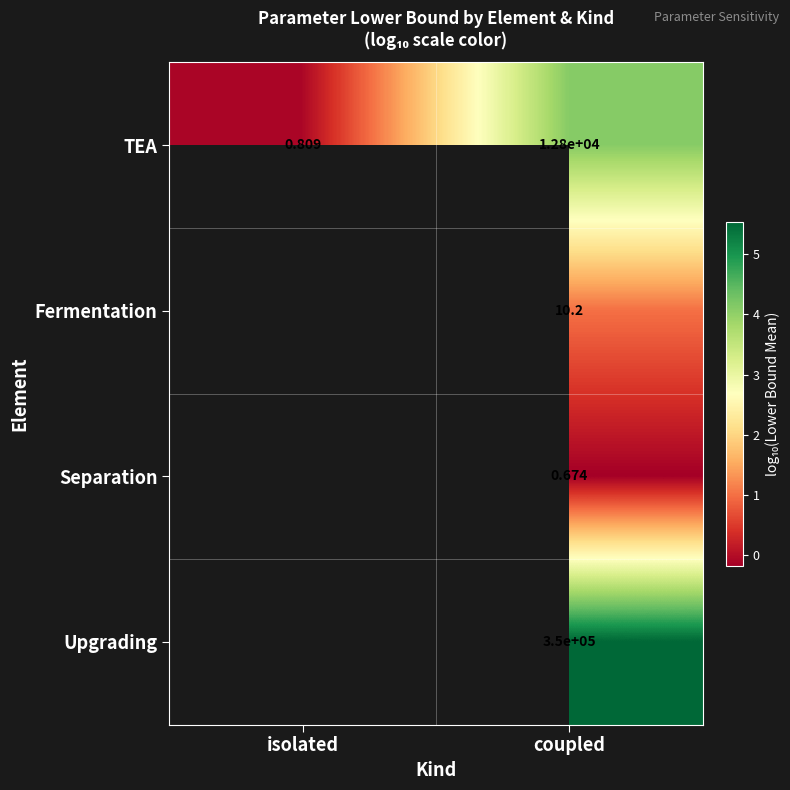

True or false: Fermentation has a value of 1.5 at coupled.

False